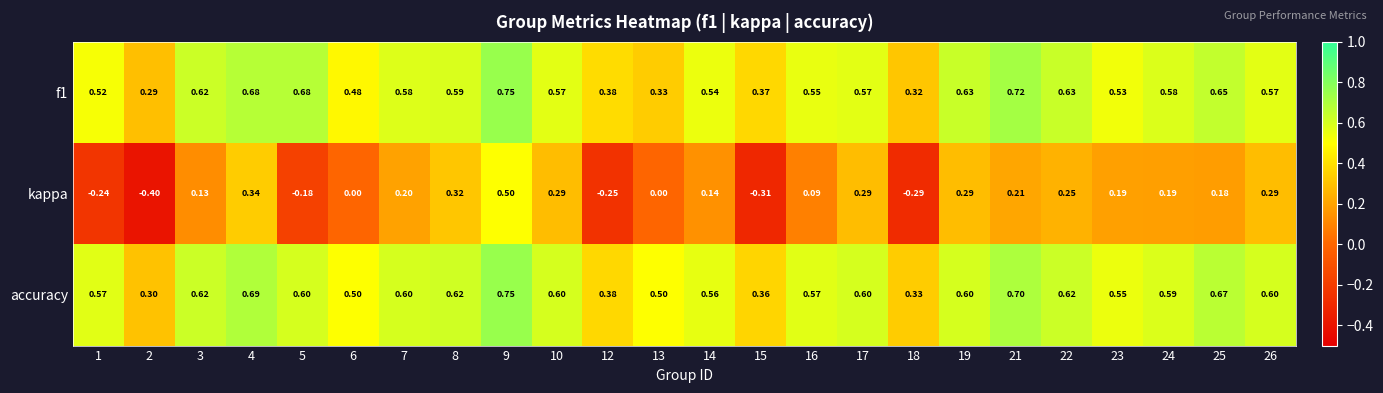

Between 5 and 25, which series saw the biggest shift?

kappa